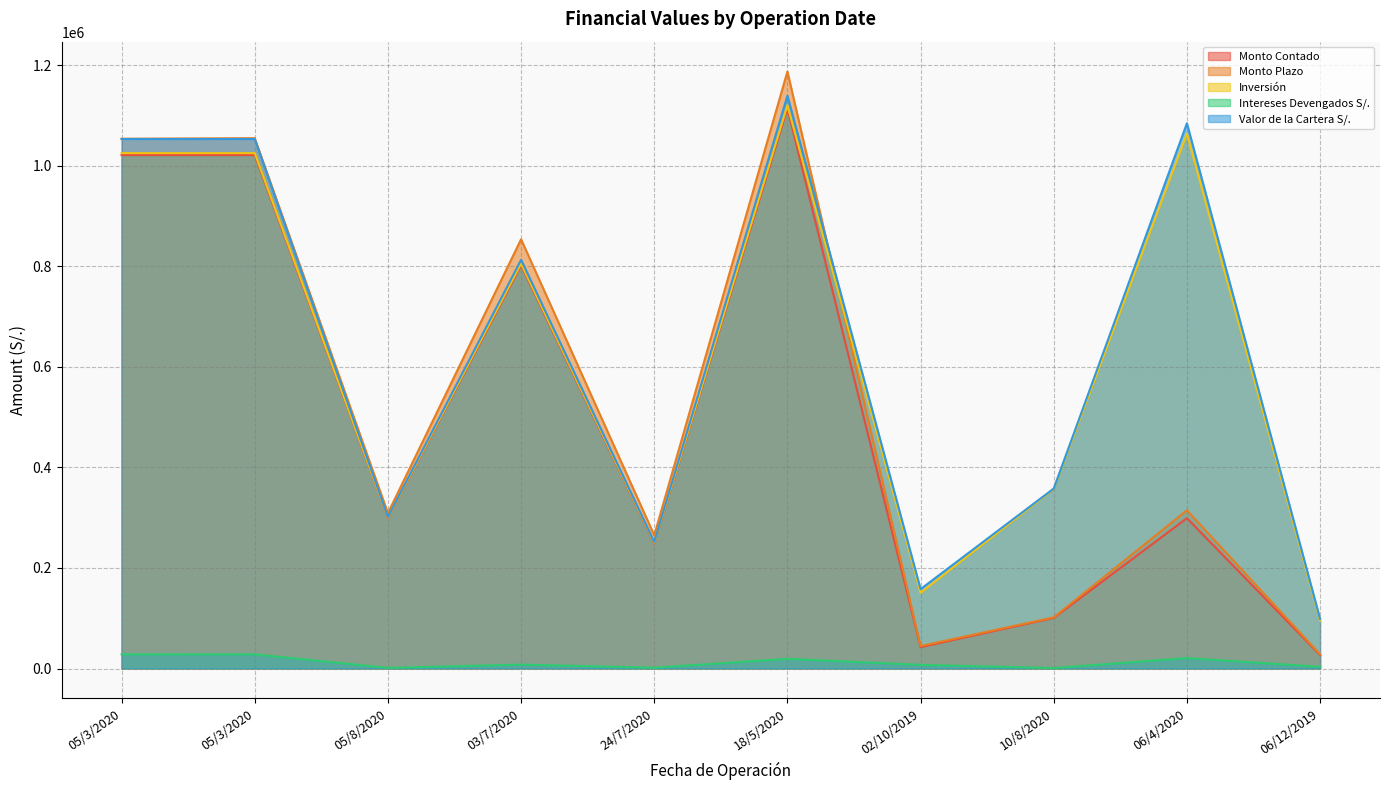

What is the sum of all Monto Contado values?

4974426.2